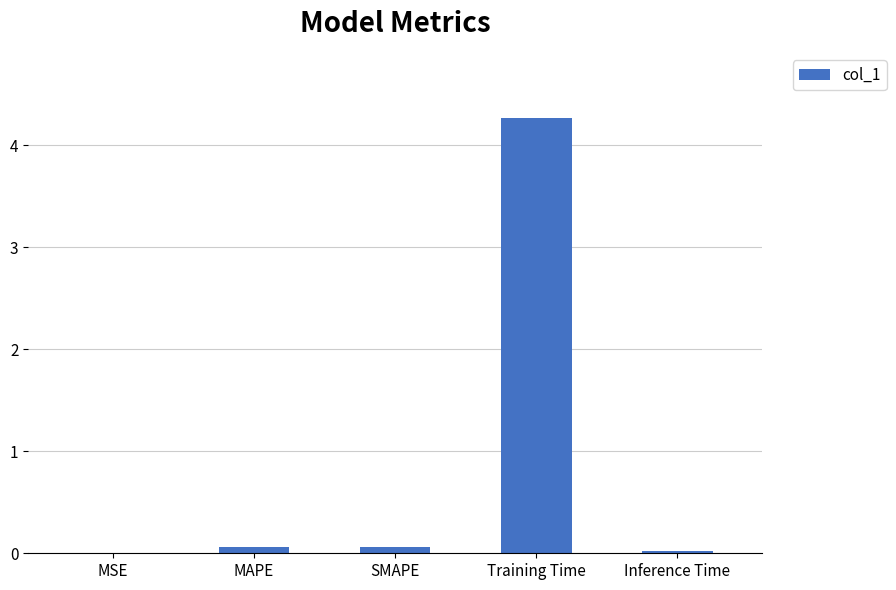

At which category does the chart reach its peak across all series?

Training Time